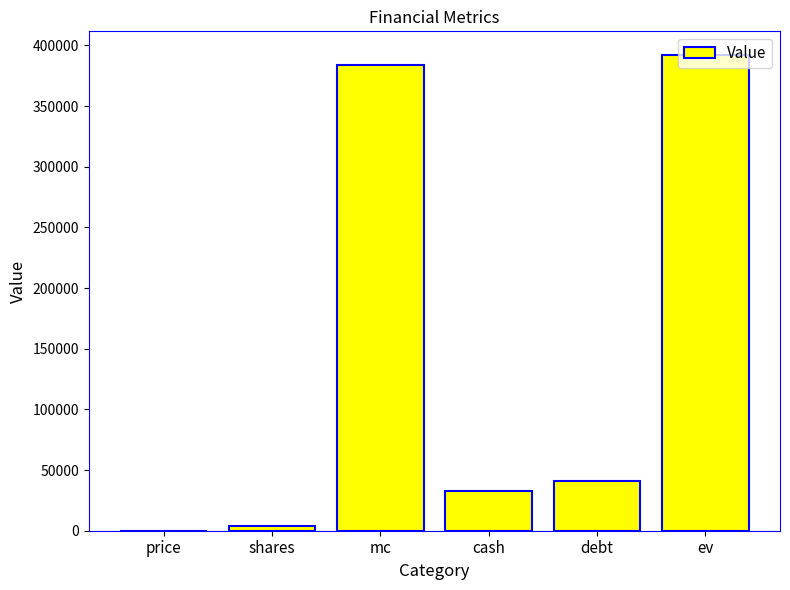

How many categories are shown in the chart?

6